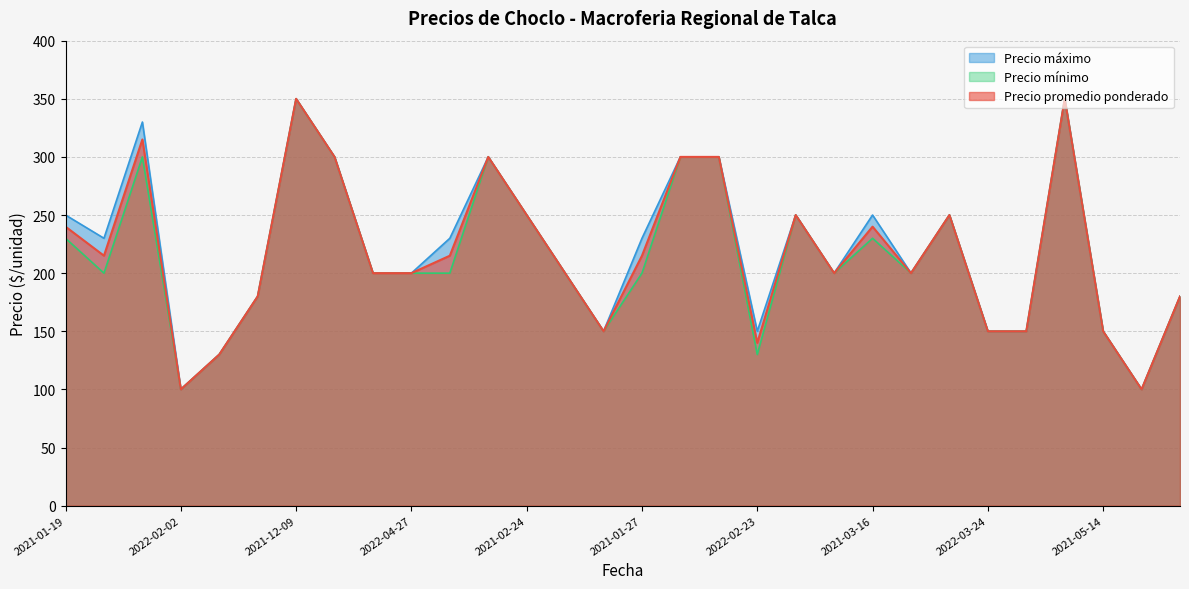

List the series in order of their overall mean, highest first.

Precio máximo, Precio promedio ponderado, Precio mínimo